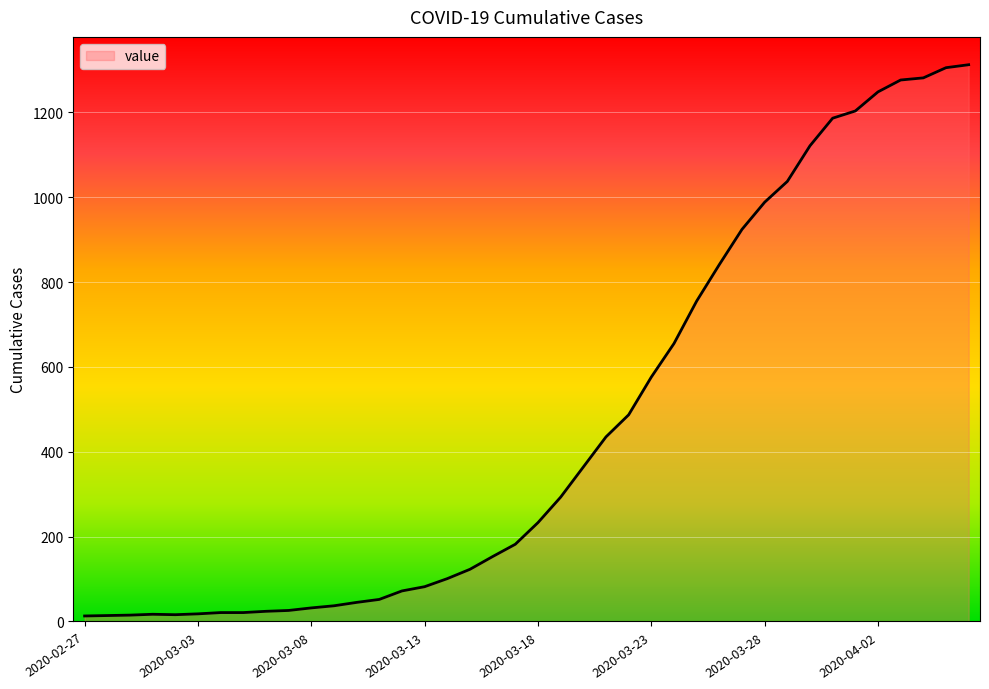

What is the difference between the maximum and minimum values?

1299